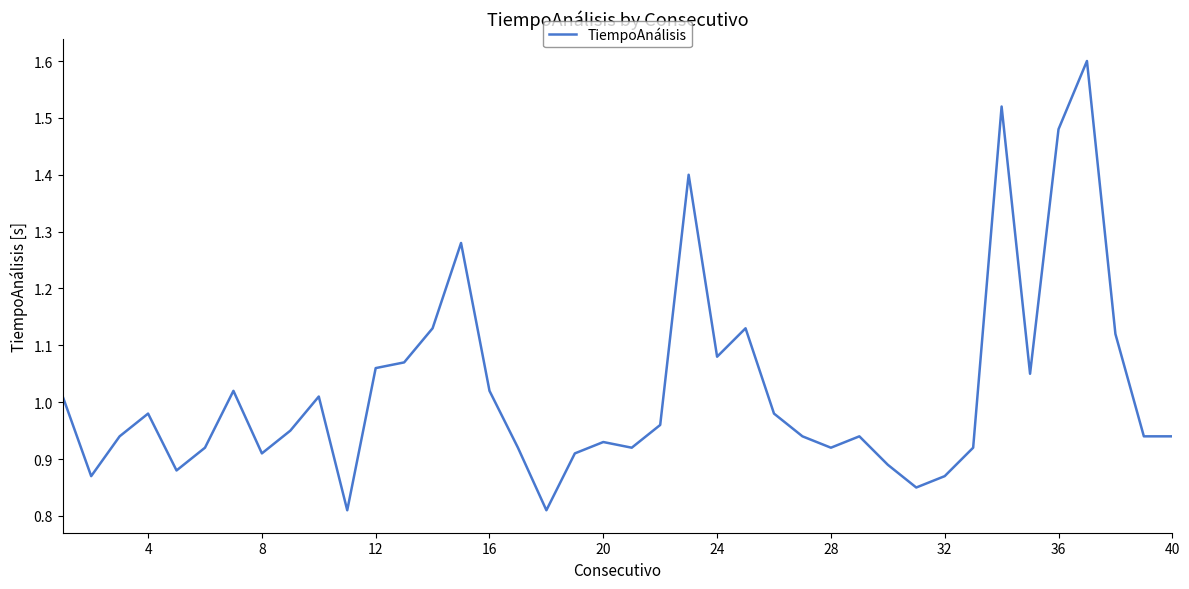

What is the greatest value displayed?

1.6